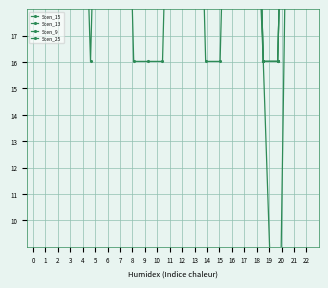

Which series changed the most between 11 and 13?

Scen_15